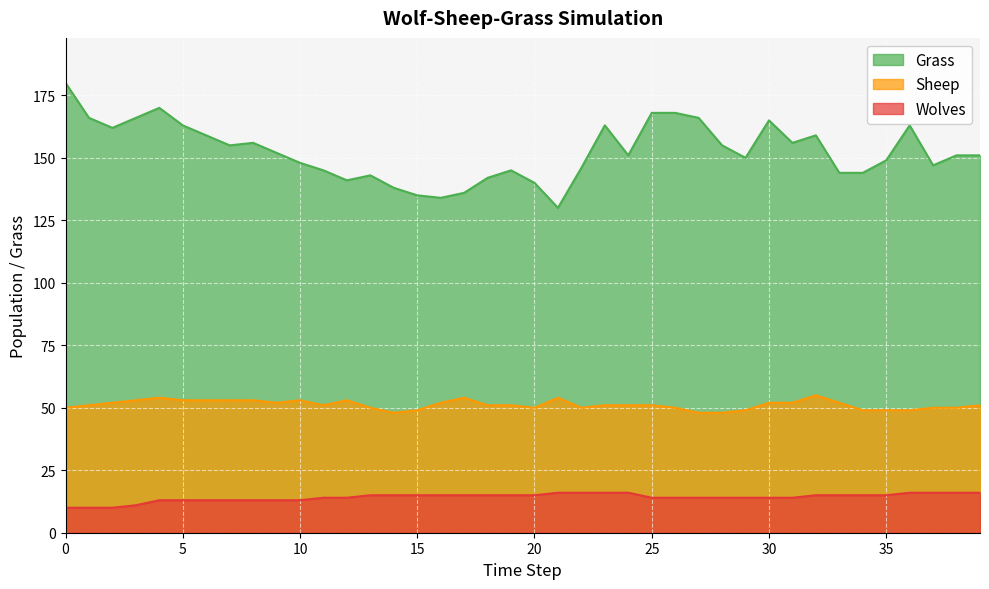

Which series has the widest spread of values?

Grass